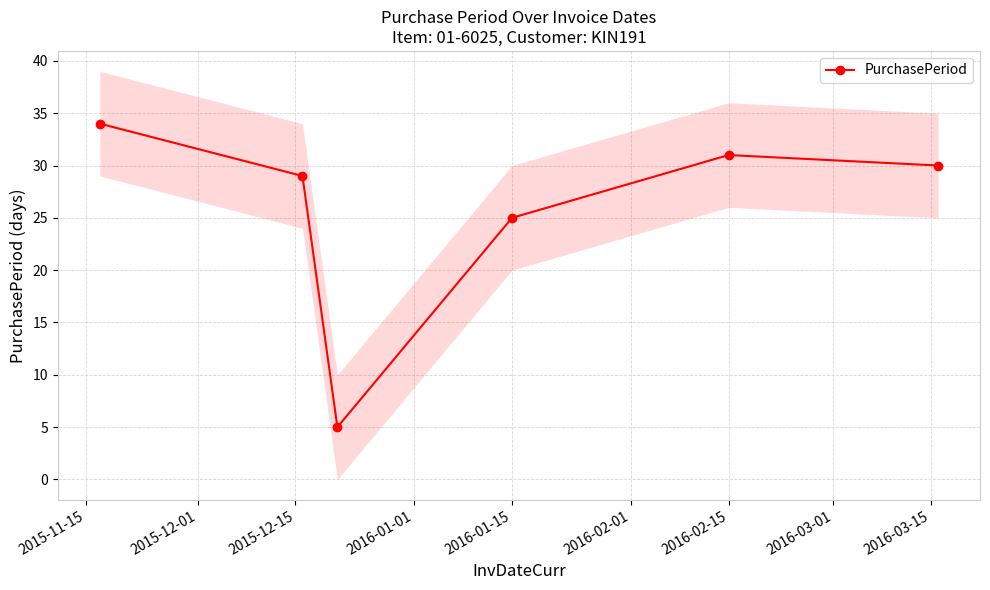

What is the minimum value for PurchasePeriod?

5